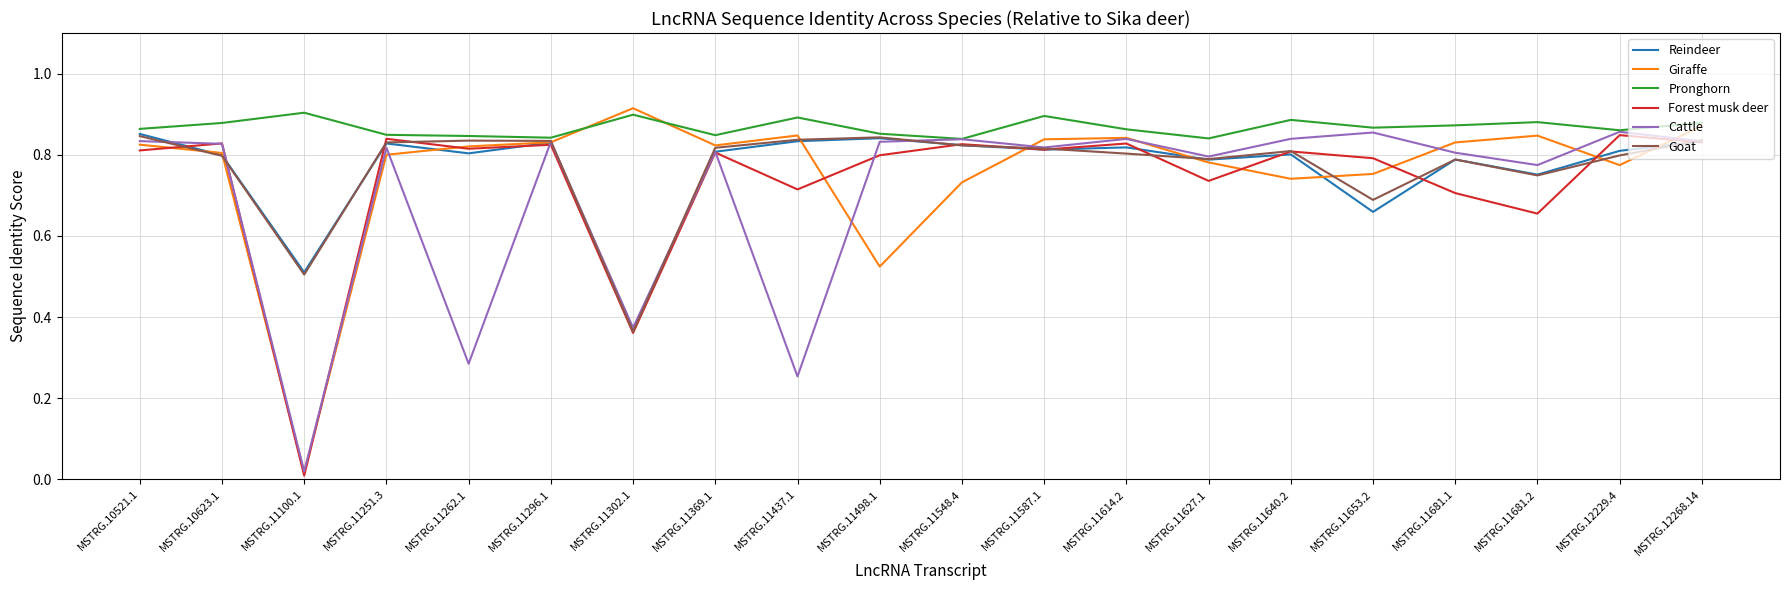

Which series has the largest range (max minus min)?

Giraffe